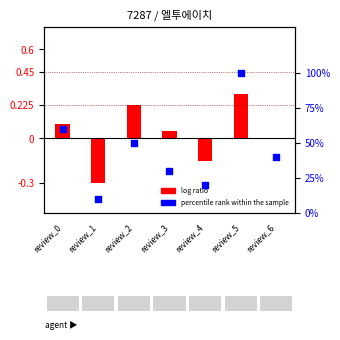

What are all the series names shown in the legend?

log ratio, percentile rank within the sample